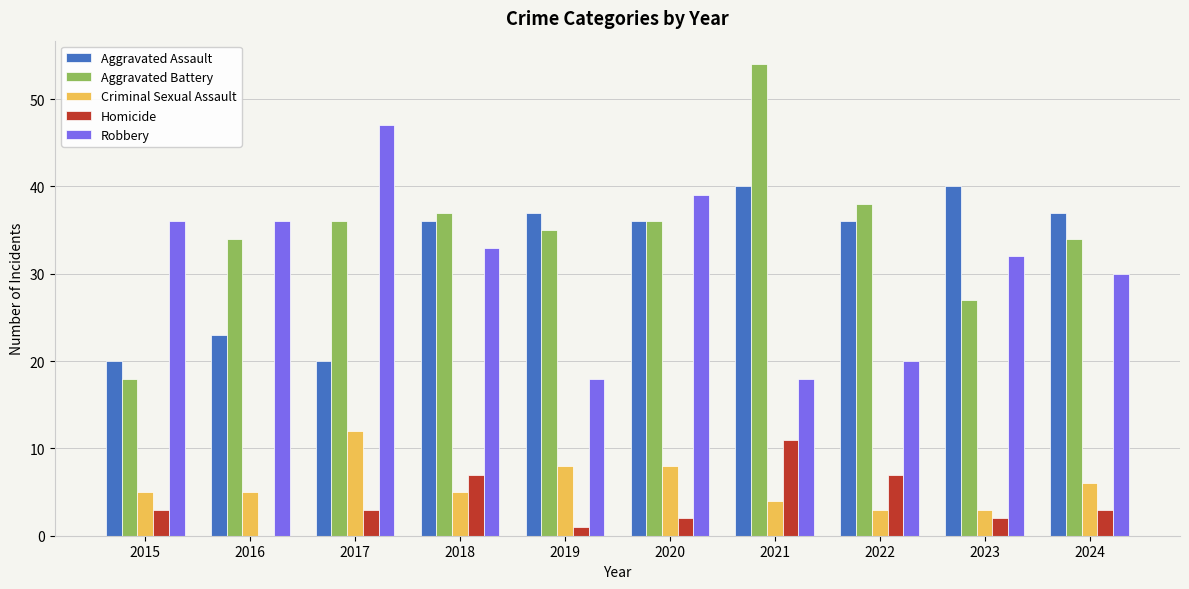

Which series changed the most between 2022 and 2024?

Robbery